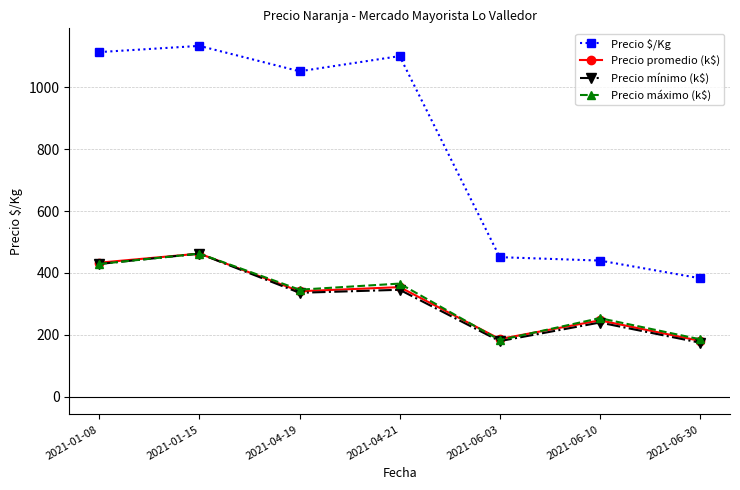

What is the total value across all series at 2021-01-08?

2404.2